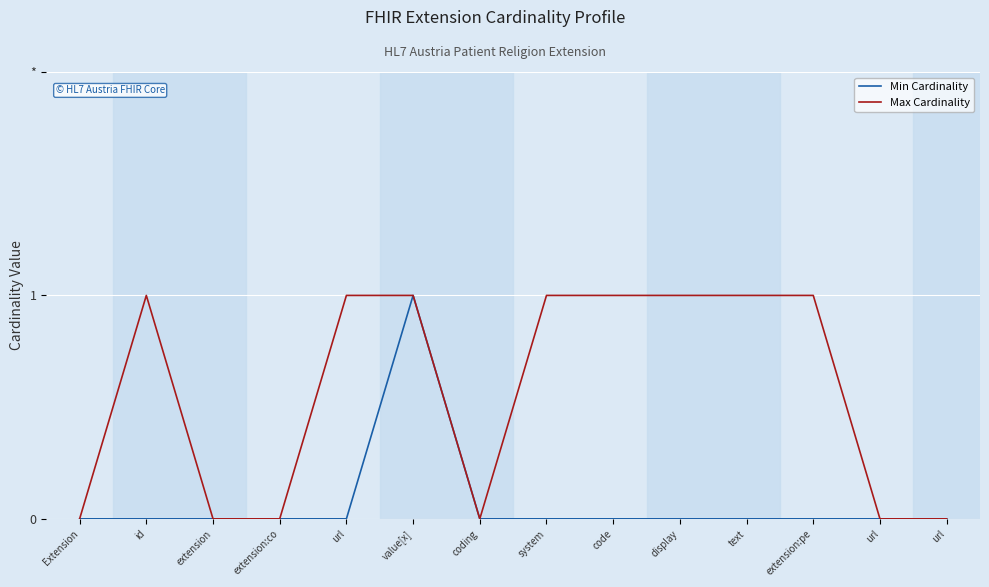

Is this an area chart (filled region under the line)?

No